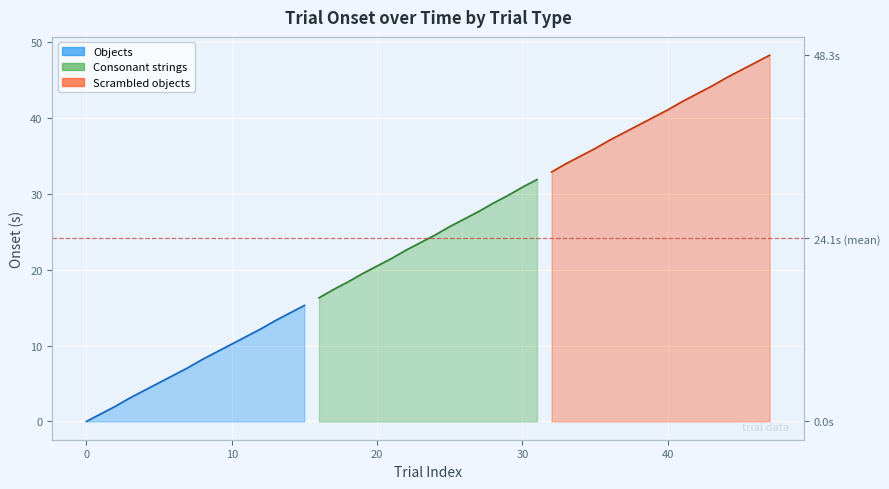

How many values in Objects are above zero?

15